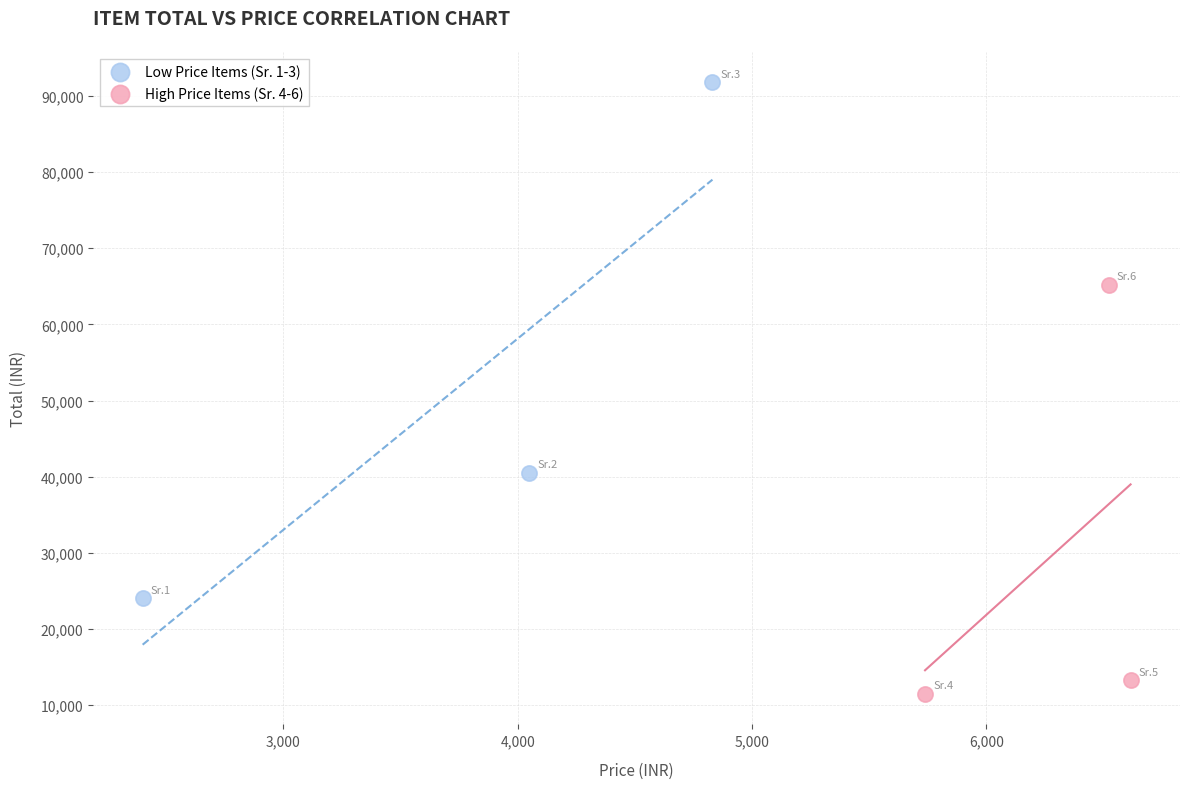

What are all the series names shown in the legend?

Low Price Items (Sr. 1-3), High Price Items (Sr. 4-6)